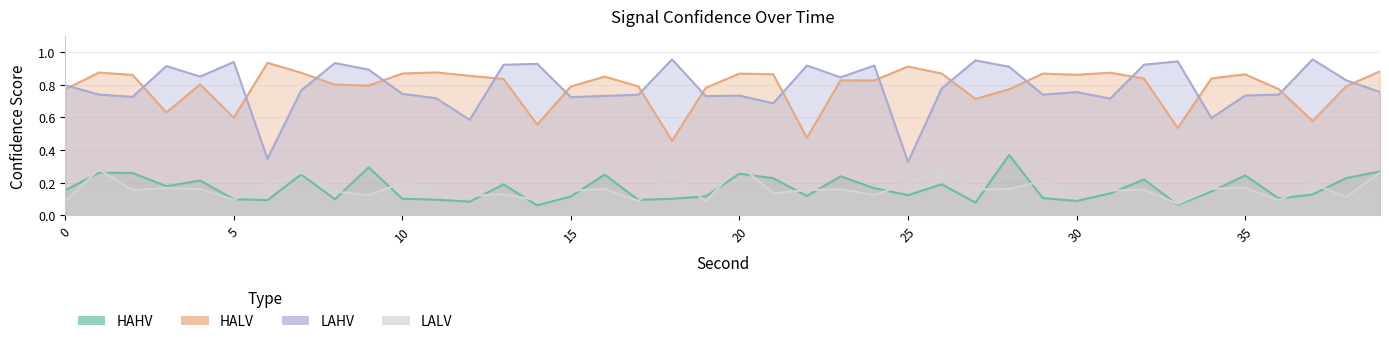

What is the spread (max minus min) of values at 11?

0.8